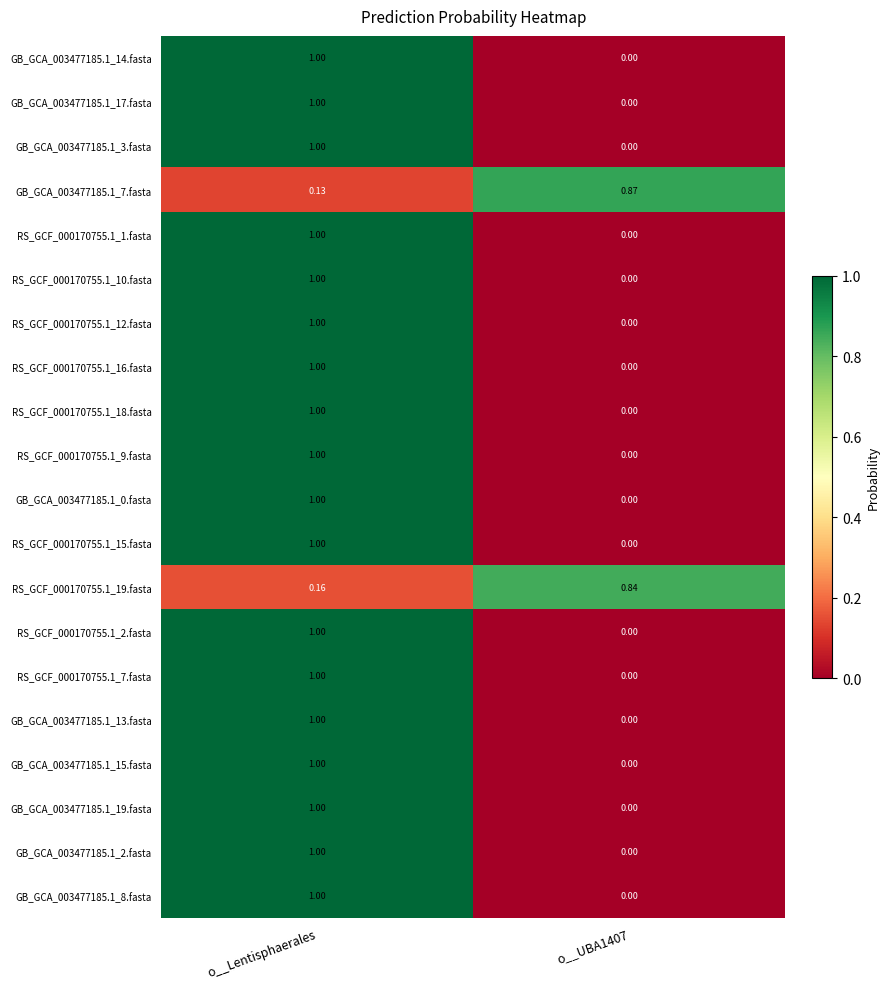

At which label does GB_GCA_003477185.1_7.fasta reach its minimum?

o__Lentisphaerales